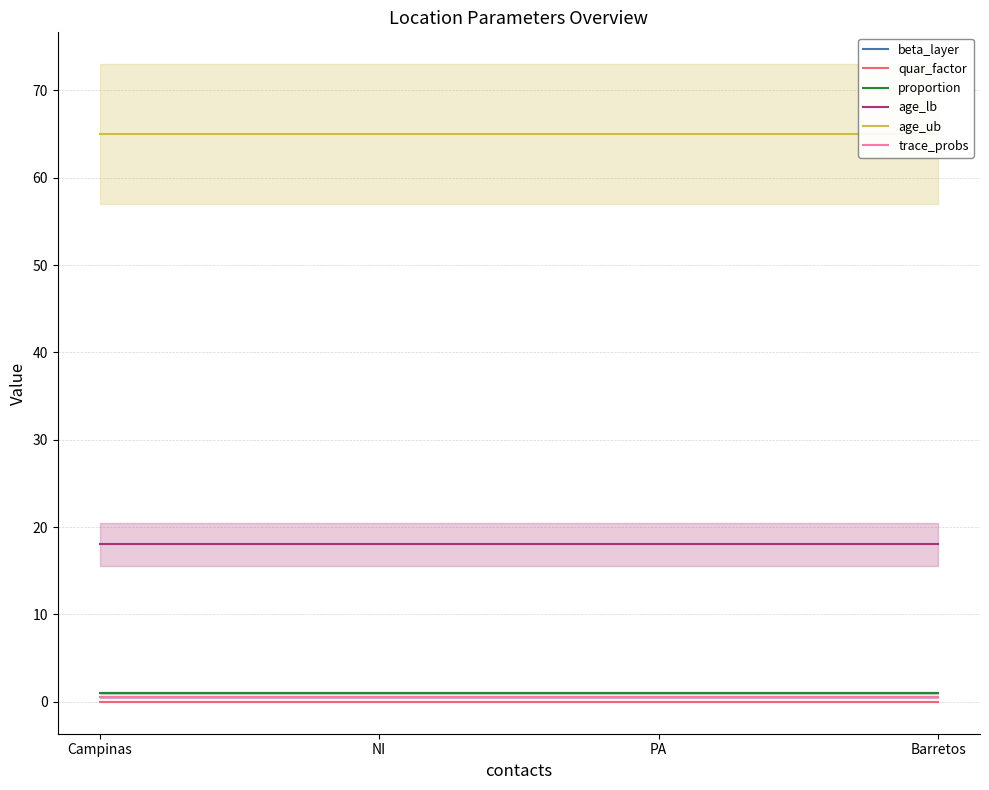

List the labels in order of trace_probs value, largest first.

Campinas, NI, PA, Barretos